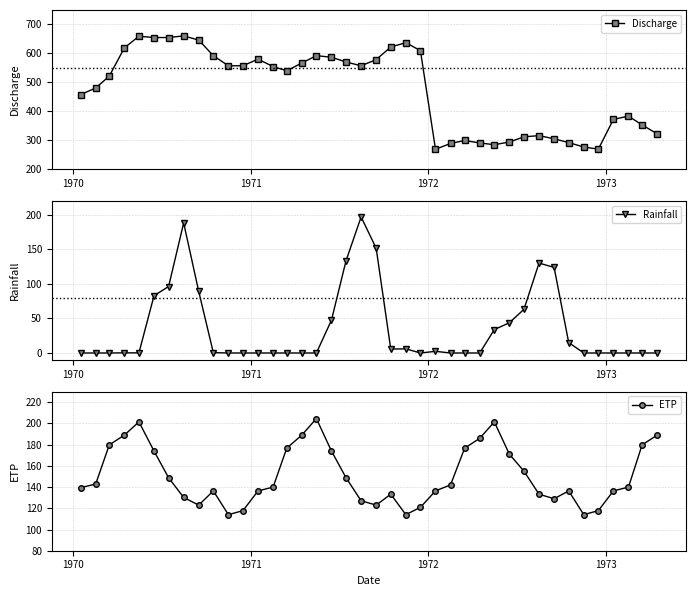

What is the difference between the maximum and second lowest values in the Rainfall series?

196.7